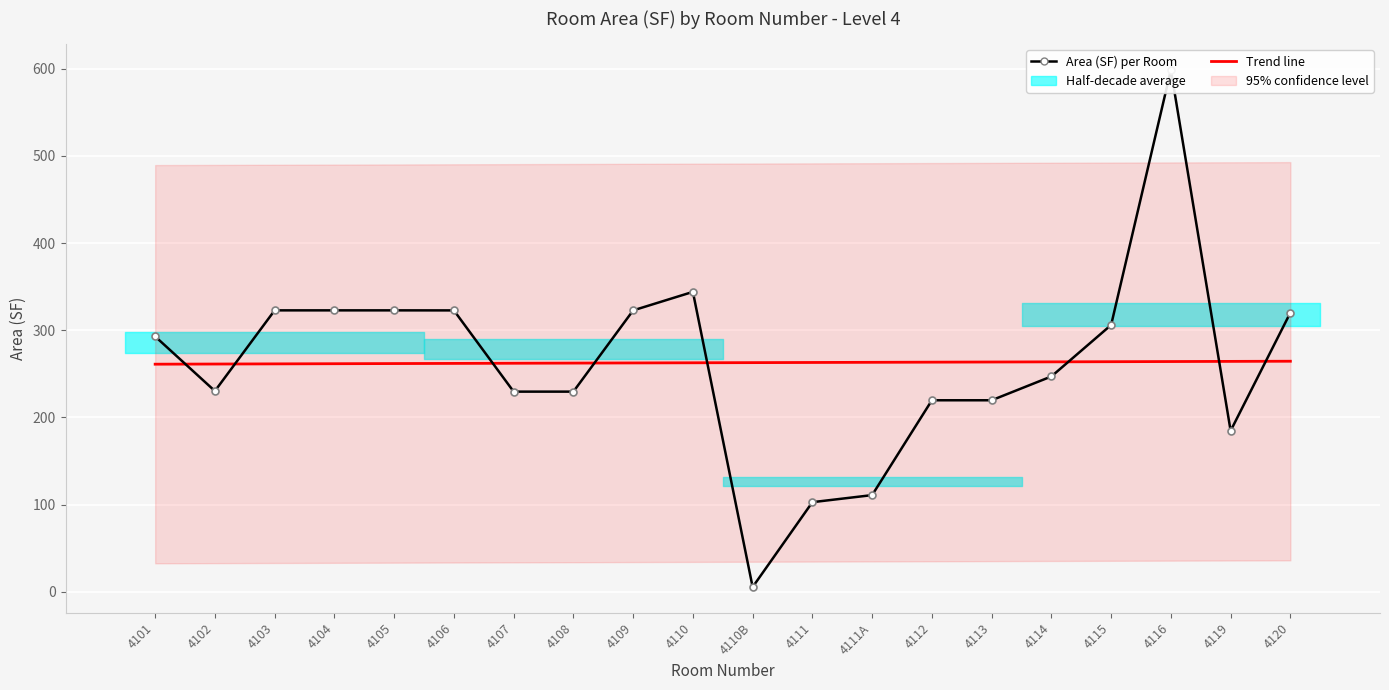

What is the approximate value of Trend line at 4113?

263.5